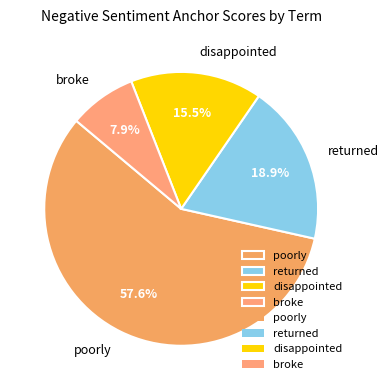

The poorly slice represents 47% of the pie. True or false?

False